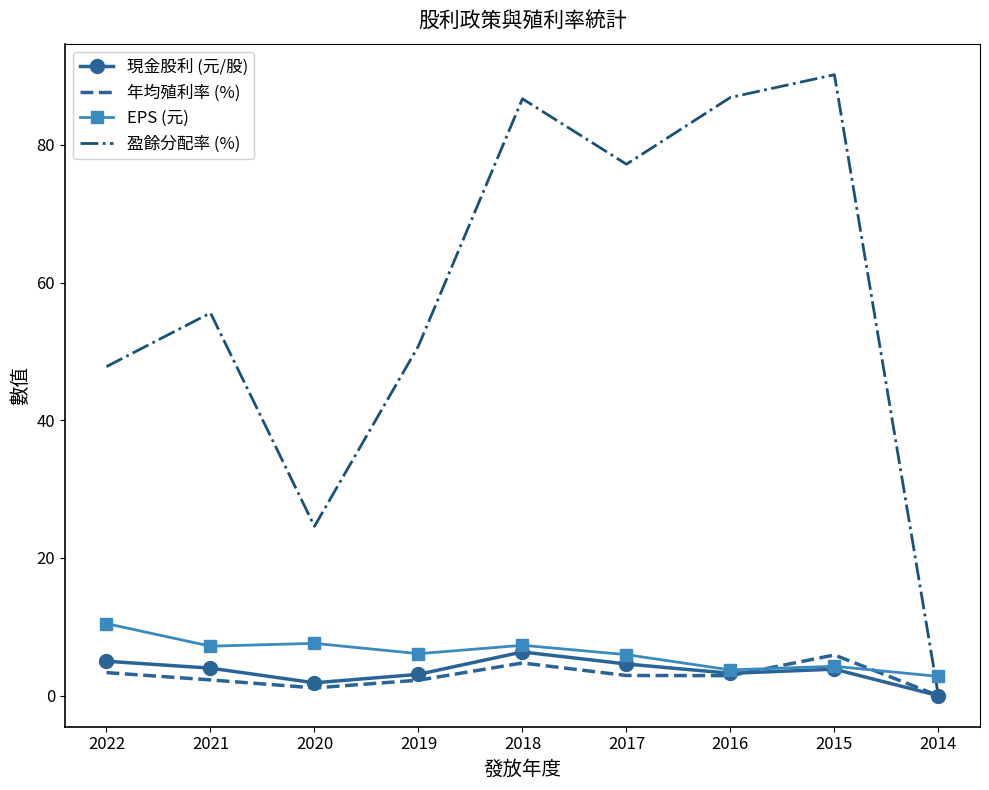

What is the approximate value of 現金股利 (元/股) at 2015?

3.9